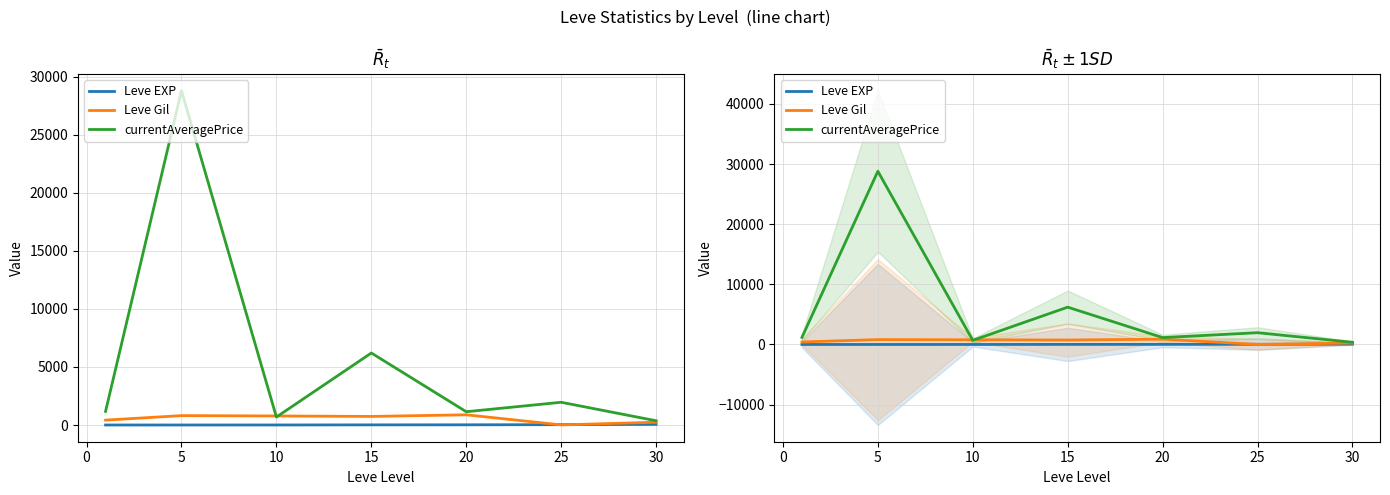

True or false: Leve Gil has more than 1 interior local peaks.

True